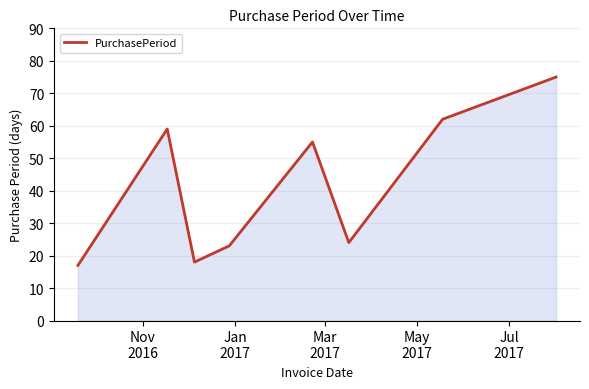

What is the greatest value displayed?

75